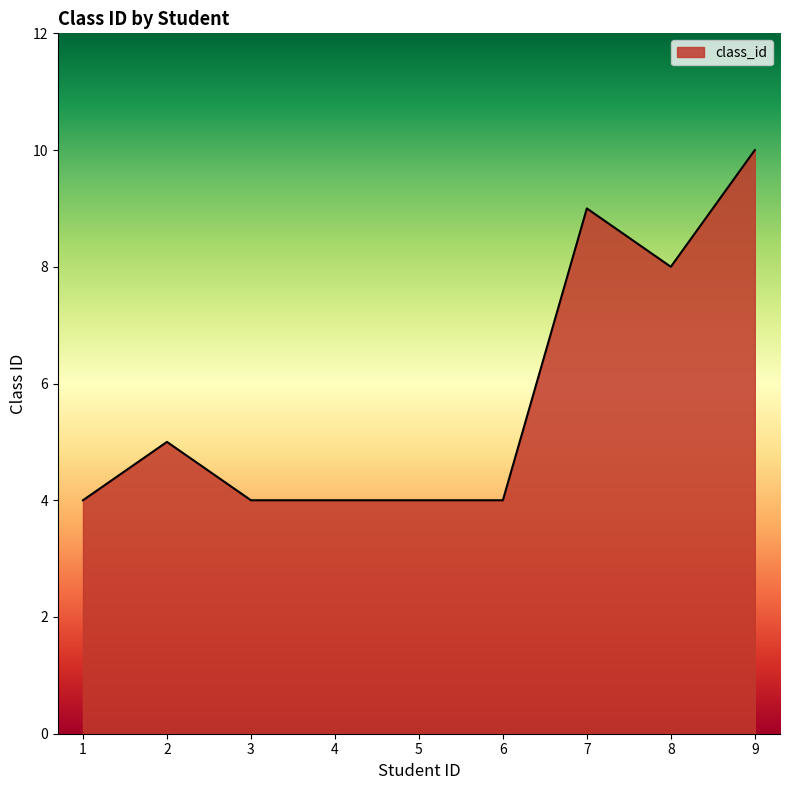

What is the difference between the maximum and minimum values?

6